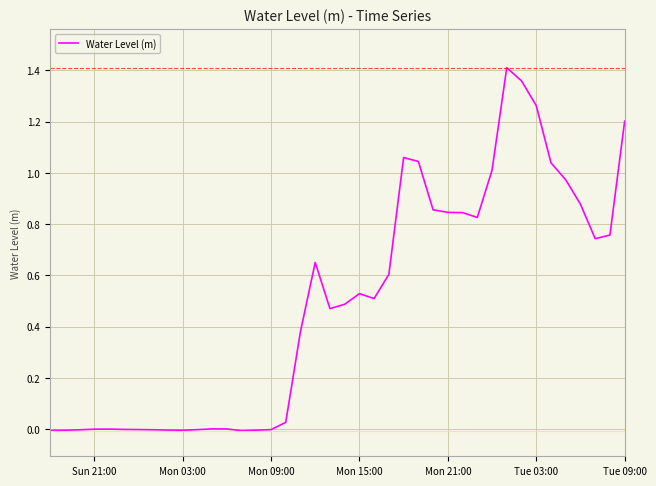

Does the chart display data point markers on the line(s)?

No